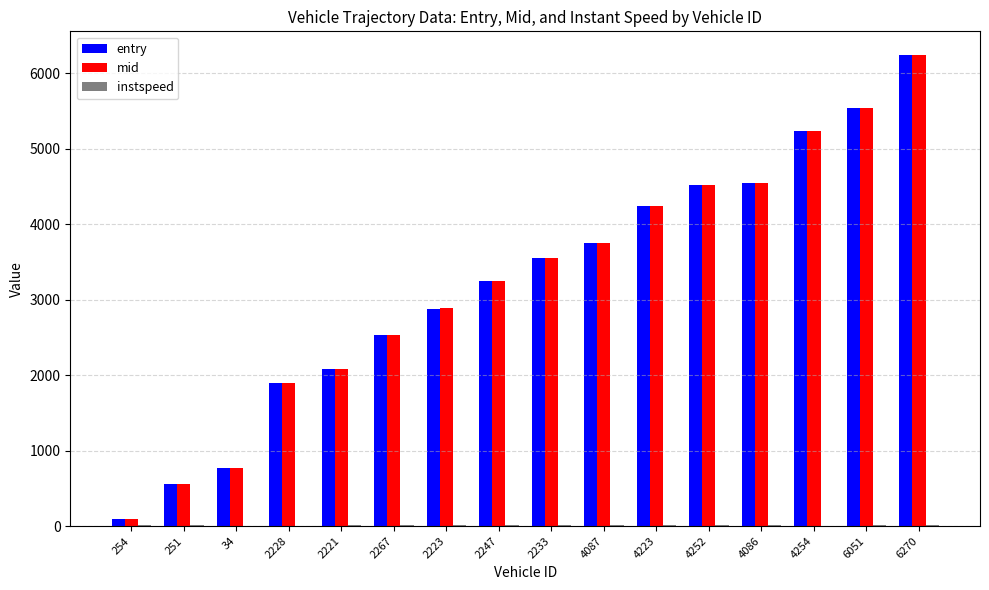

At which category is the sum across all series the highest?

6270